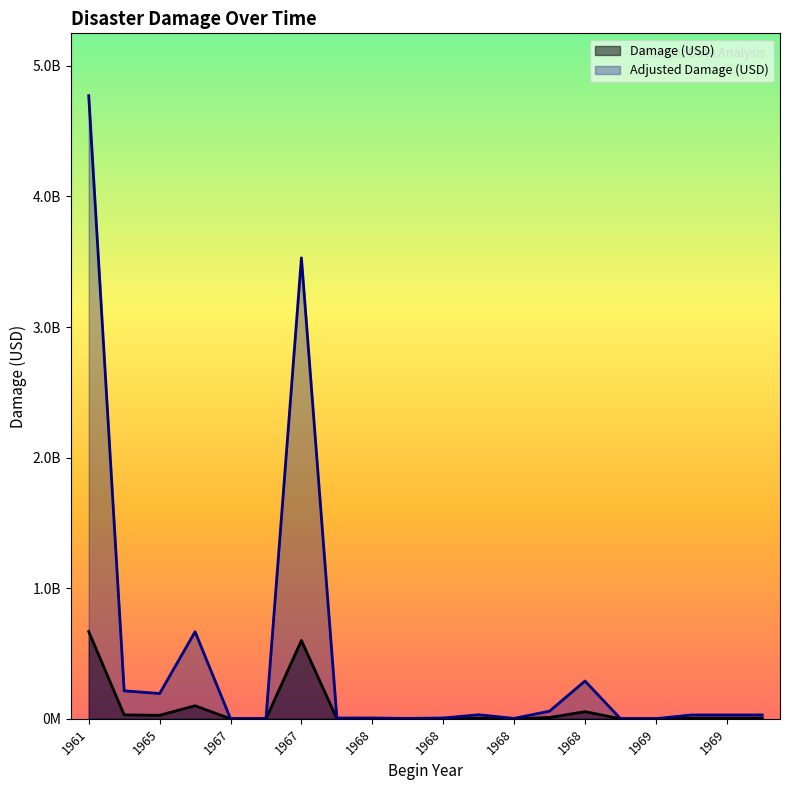

True or false: Damage (USD) and Adjusted Damage (USD) intersect in this chart.

False